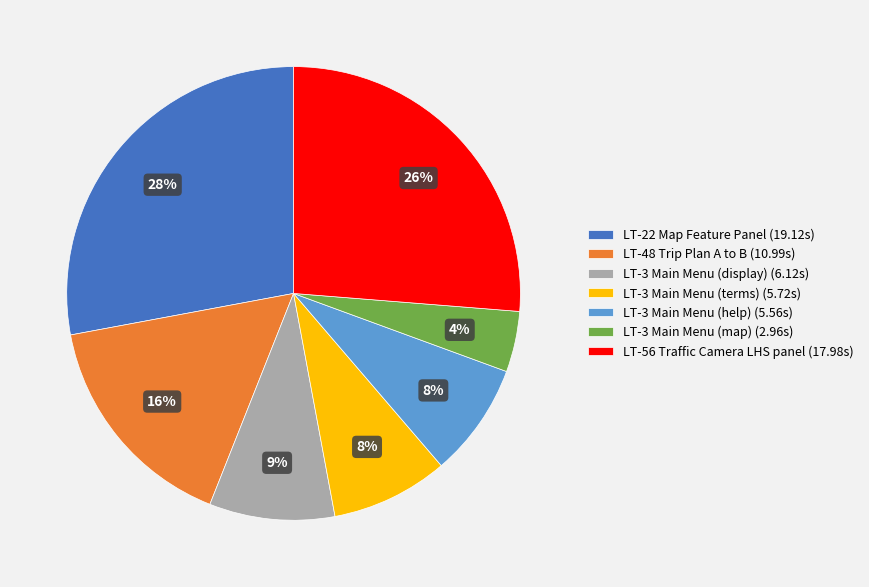

True or false: LT-48 Trip Plan A to B accounts for 2% of the total.

False